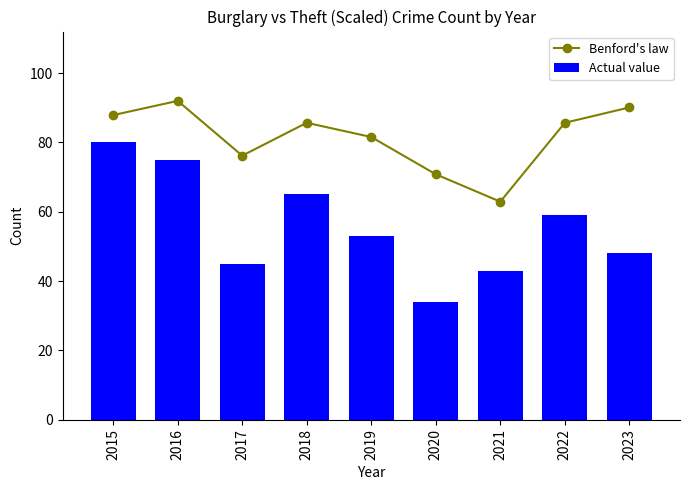

How many distinct data groups are displayed?

2